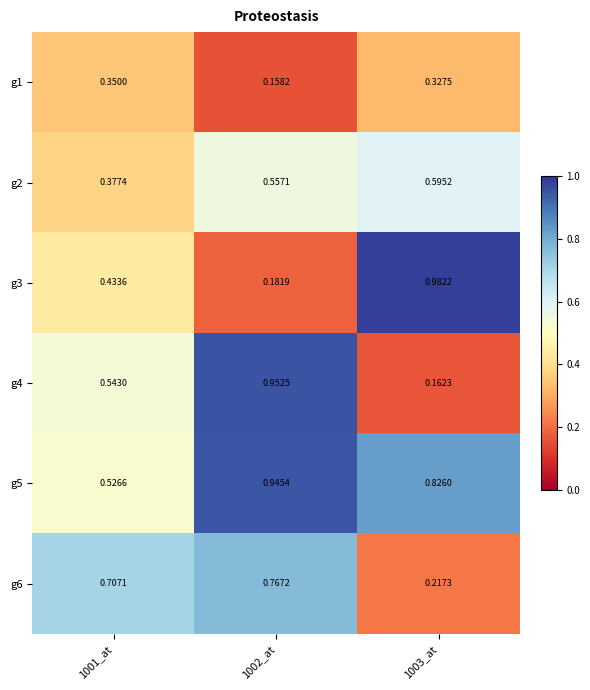

At which category is the sum across all series the highest?

1002_at